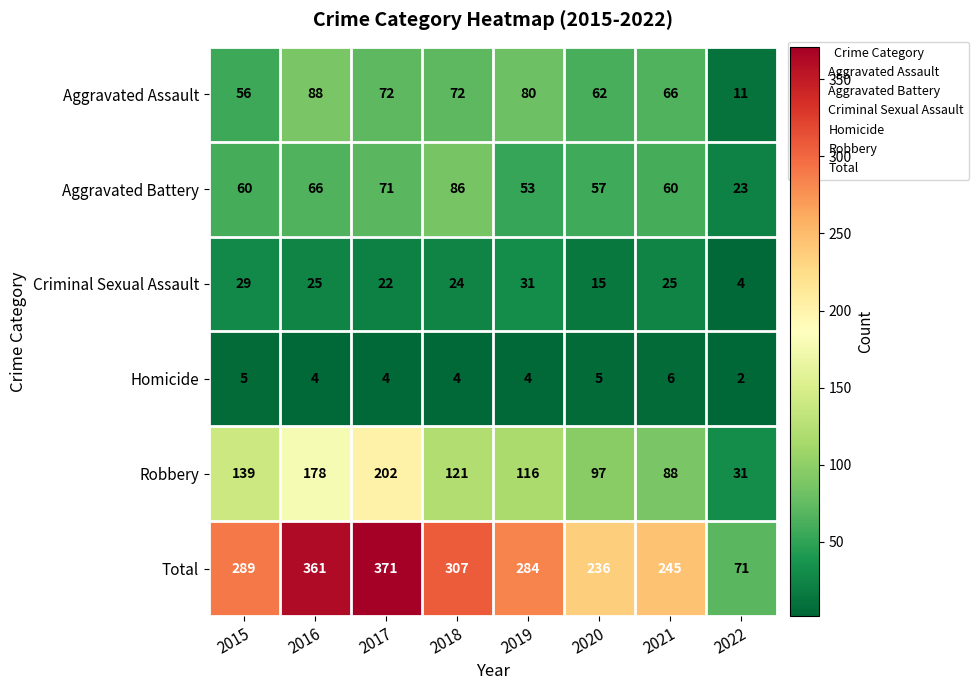

Rank the series by their maximum value, from highest to lowest.

Total, Robbery, Aggravated Assault, Aggravated Battery, Criminal Sexual Assault, Homicide